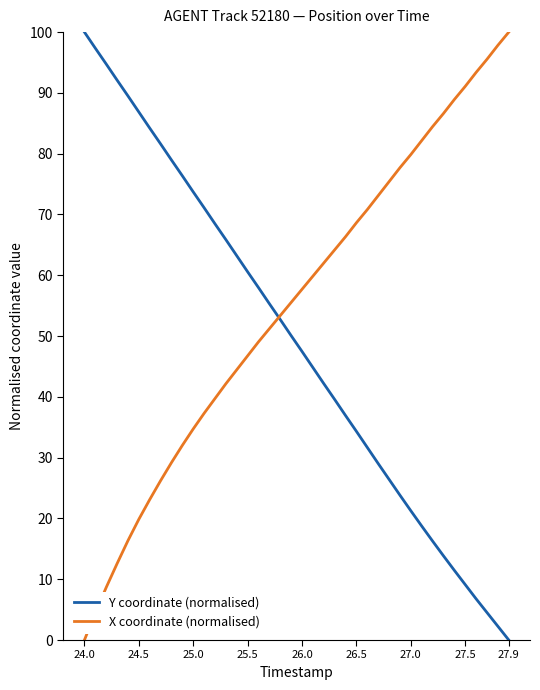

Count the number of categories in the chart.

40